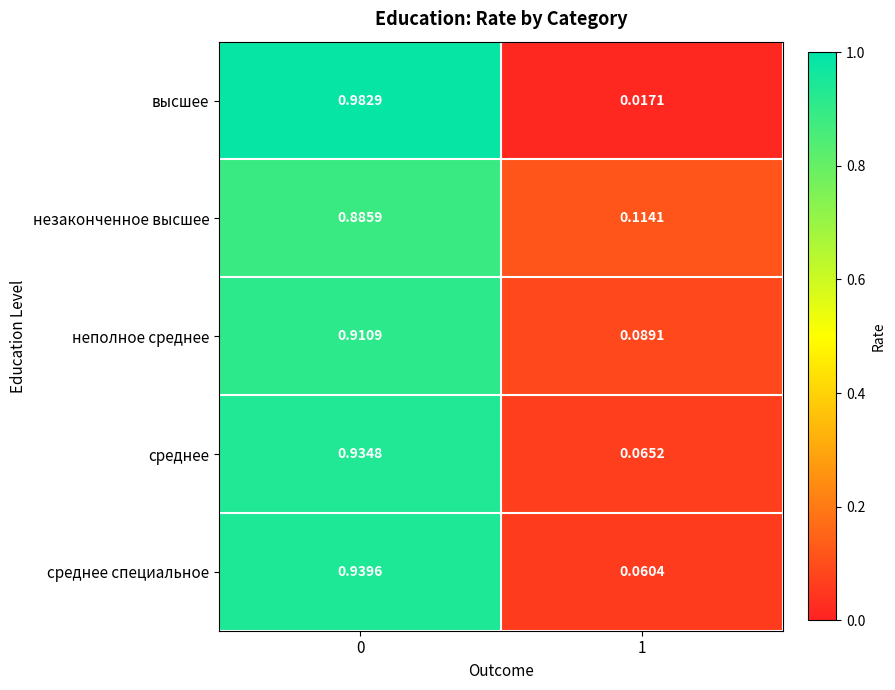

At 1, list the series in order from largest to smallest.

незаконченное высшее, неполное среднее, среднее, среднее специальное, высшее